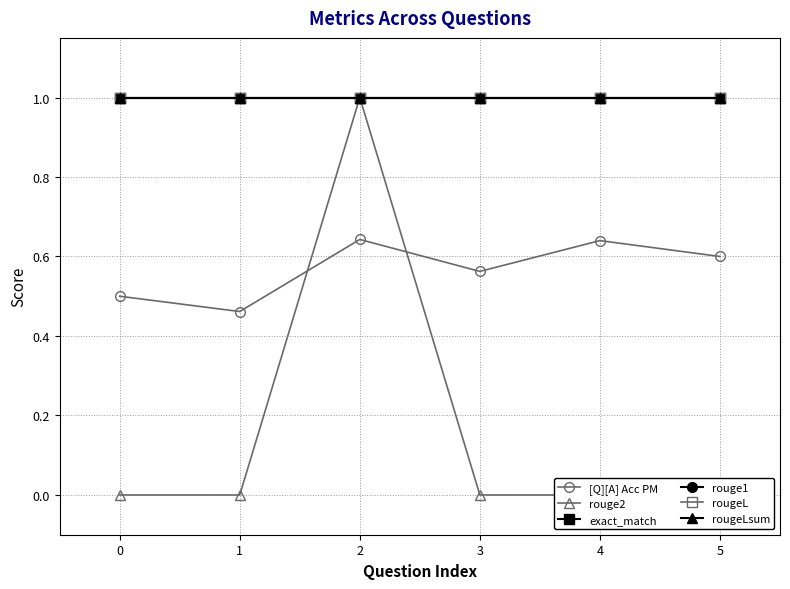

The value of [Q][A] Acc PM at 3 is 0.6. True or false?

True